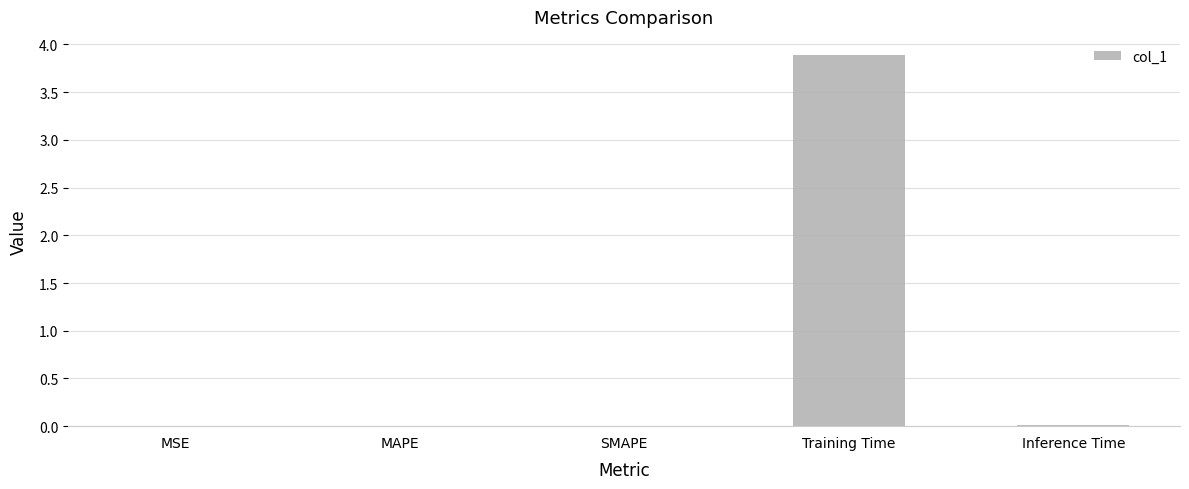

The value at SMAPE is 0.0. True or false?

True